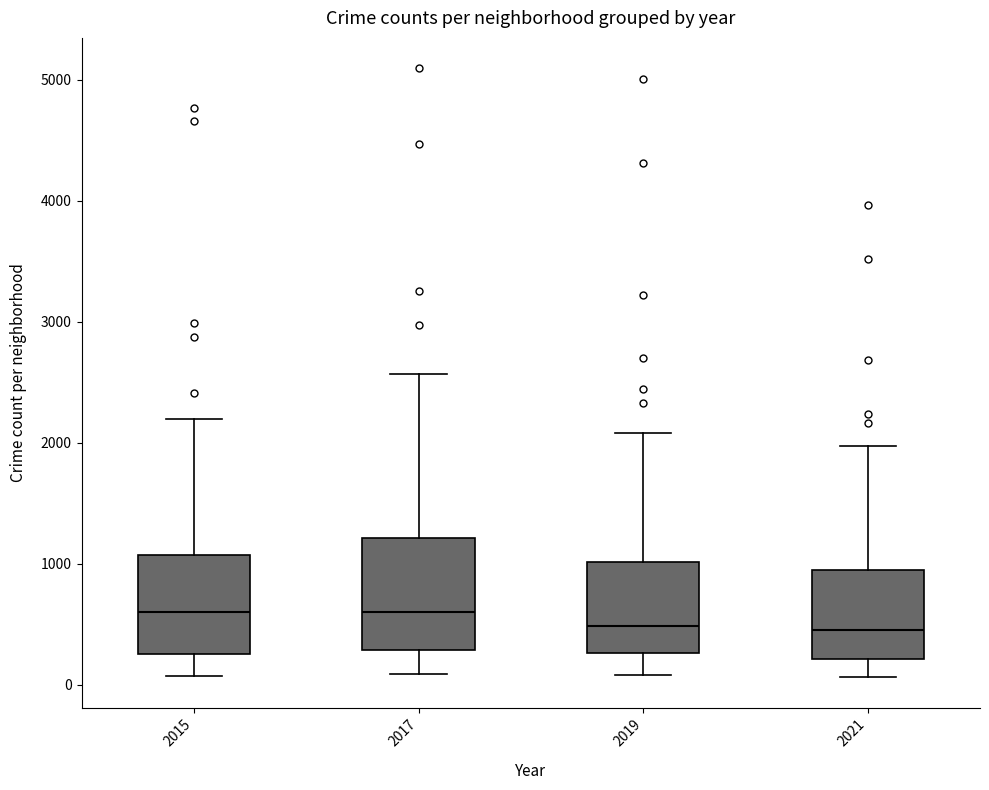

Reading left to right, read every box against the y-axis: the position of its median line, the range the box covers, and the ends of its whiskers. The values are not printed on the chart, so give them approximately, as read against the axis.

2015: median 600, box 300 to 1100, whiskers 100 to 2200
2017: median 600, box 300 to 1200, whiskers 100 to 2600
2019: median 500, box 300 to 1000, whiskers 100 to 2100
2021: median 500, box 200 to 900, whiskers 100 to 2000